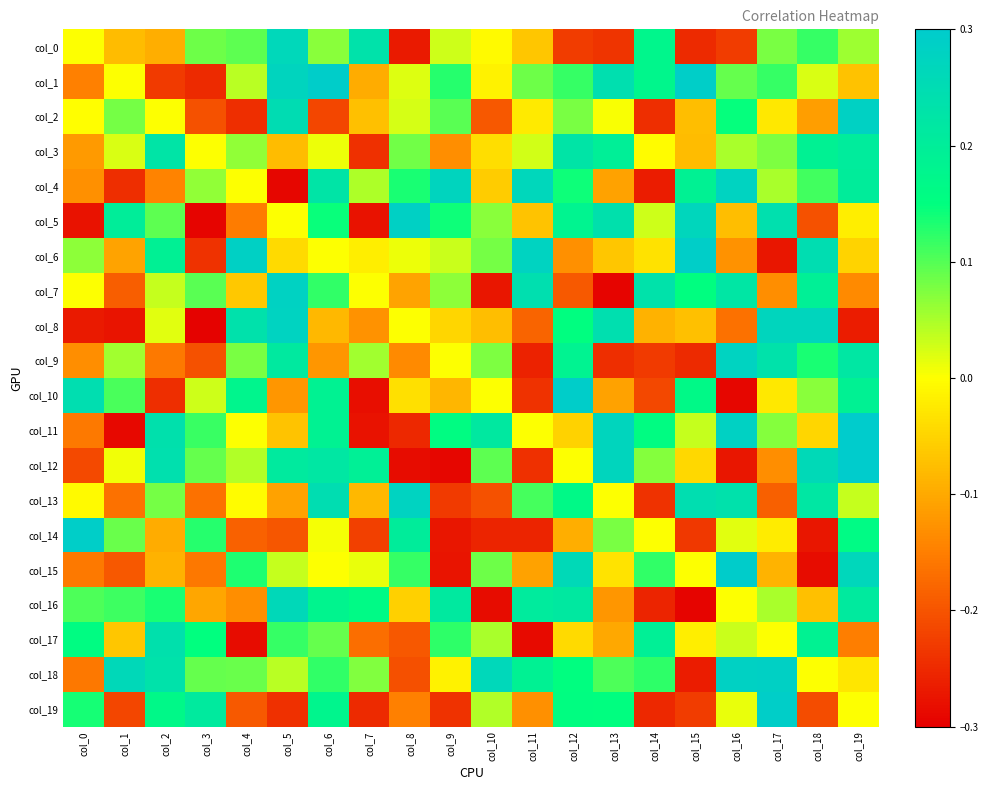

Which has a higher value, col_17 or col_19?

col_17